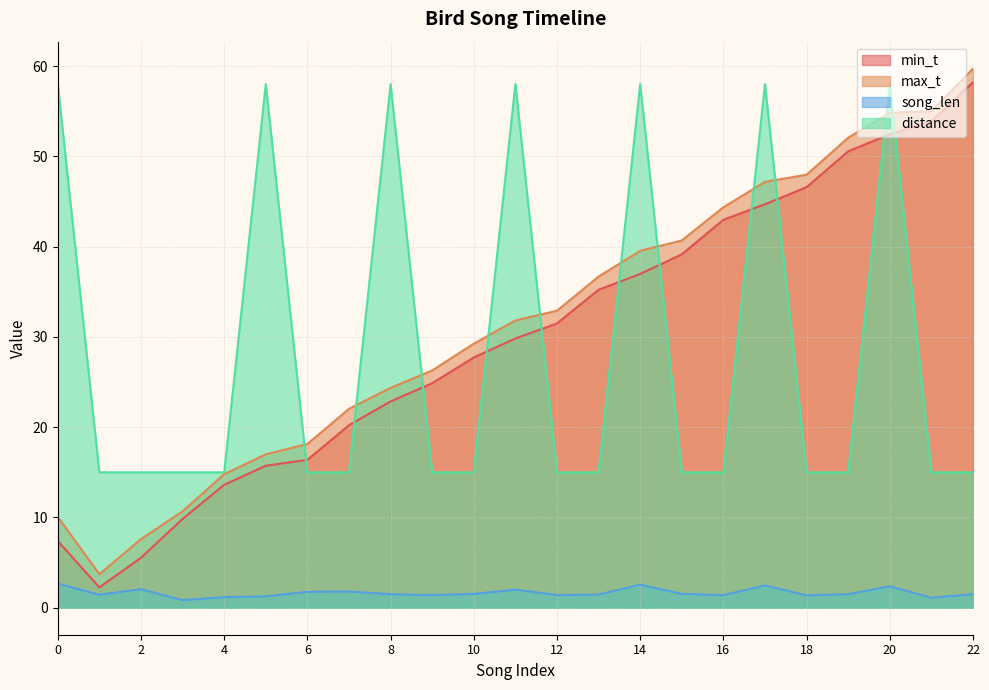

Reading left to right, what are all the values shown in this chart?

min_t: 7.4	2.3	5.5	9.8	13.6	15.7	16.4	20.2	22.9	24.9	27.7	29.8	31.5	35.2	37.0	39.1	43.0	44.7	46.6	50.5	52.4	53.9	58.2
max_t: 10.1	3.7	7.6	10.7	14.8	17.0	18.1	22.0	24.4	26.3	29.2	31.8	32.9	36.7	39.5	40.7	44.4	47.2	48.0	52.1	54.8	55.0	59.7
song_len: 2.7	1.5	2.1	0.8	1.2	1.3	1.8	1.8	1.5	1.4	1.5	2.0	1.4	1.5	2.6	1.5	1.4	2.5	1.4	1.5	2.4	1.1	1.5
distance: 58.0	15.0	15.0	15.0	15.0	58.0	15.0	15.0	58.0	15.0	15.0	58.0	15.0	15.0	58.0	15.0	15.0	58.0	15.0	15.0	58.0	15.0	15.0